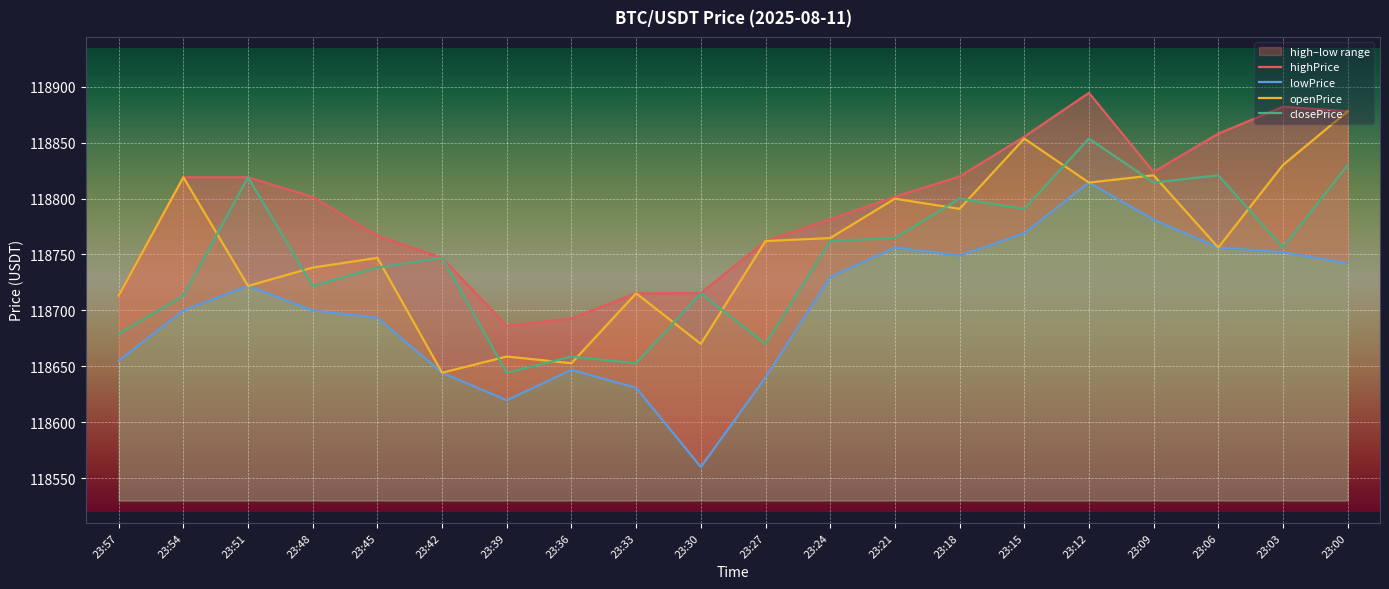

Which has a higher value, 23:42 or 23:39?

23:42